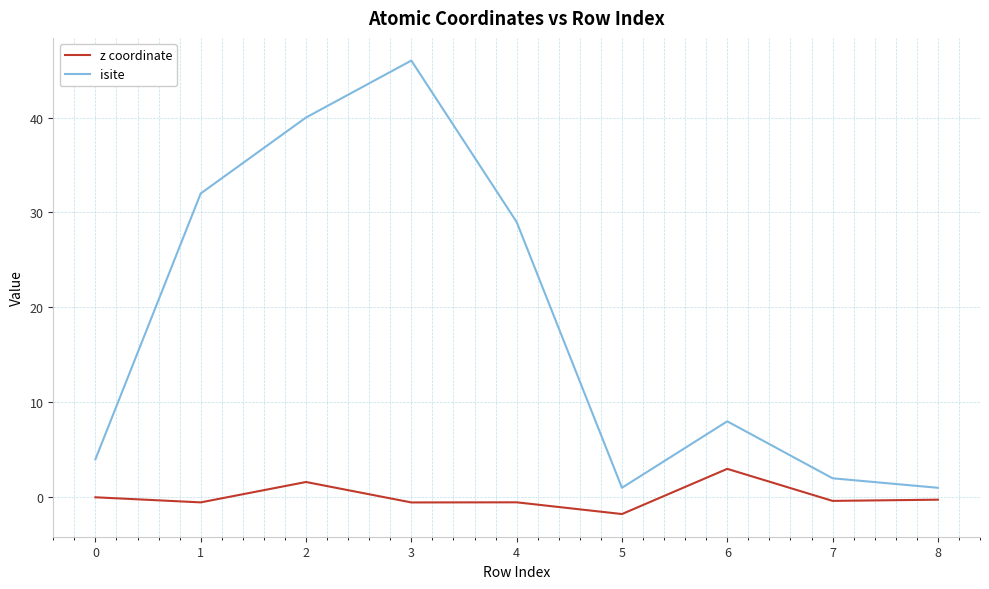

What are all the series names shown in the legend?

z coordinate, isite